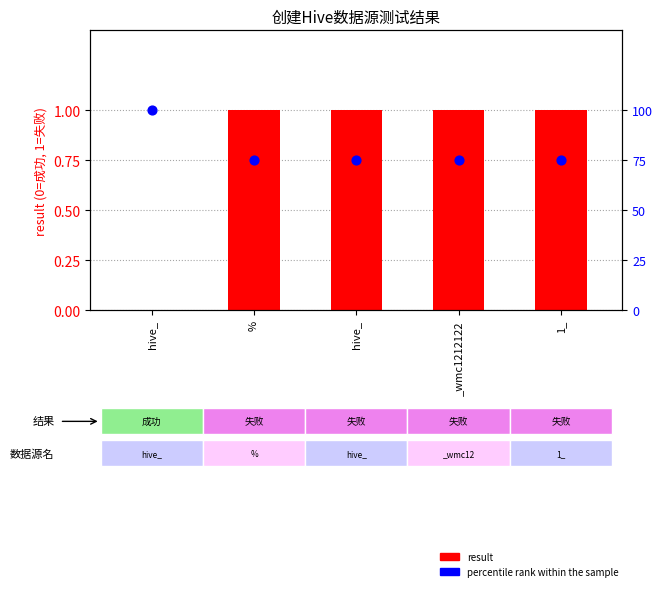

Which series reaches the minimum Y coordinate?

result